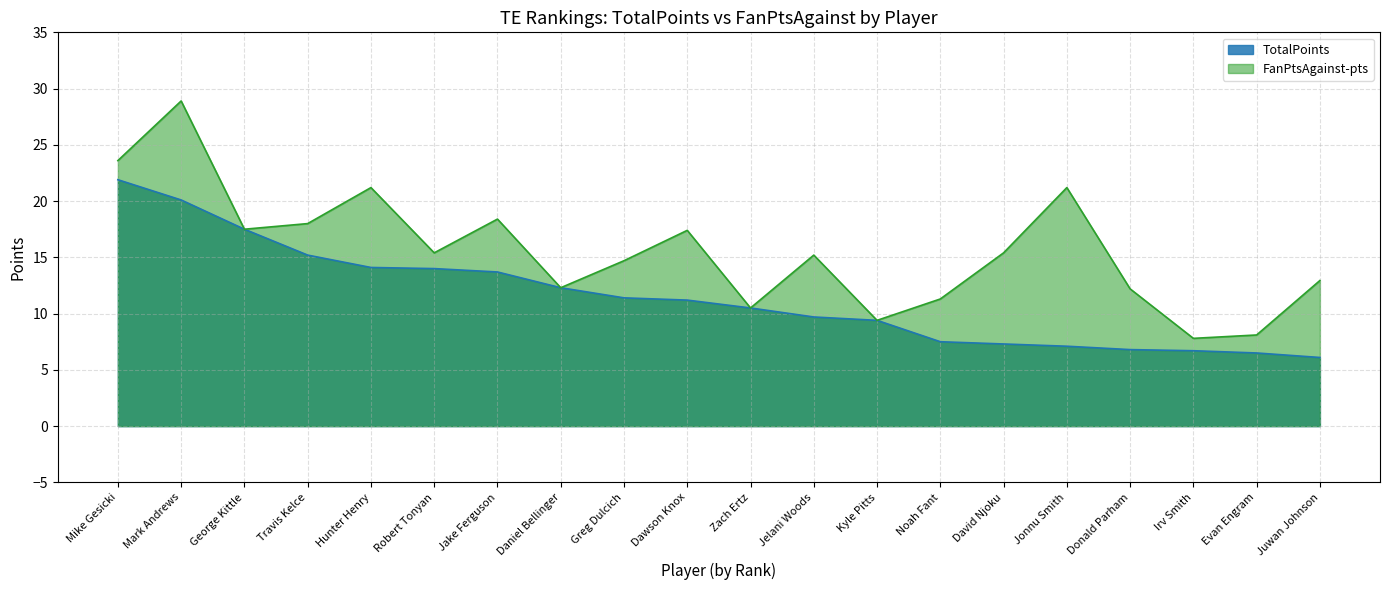

What is the average value of the FanPtsAgainst-pts series?

15.6